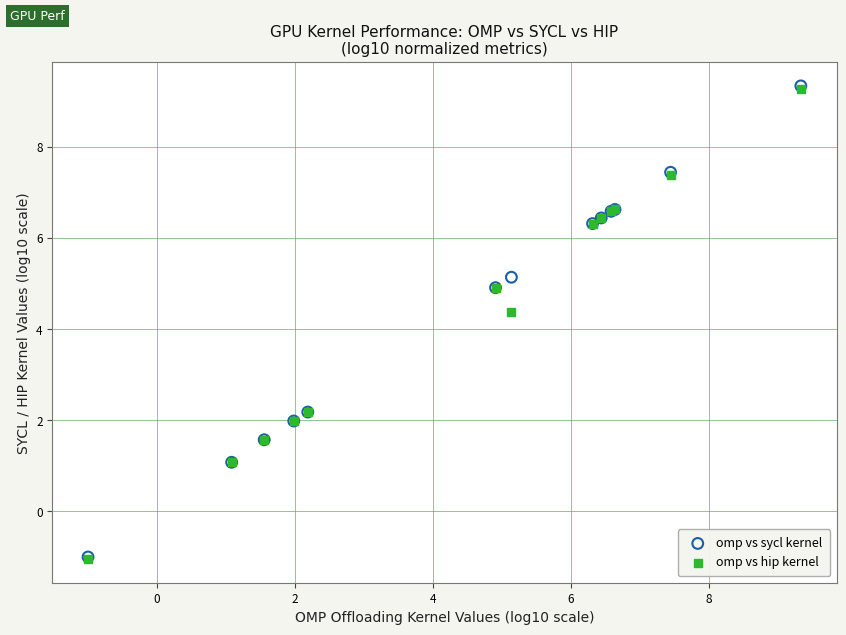

What are all the series names shown in the legend?

omp vs sycl kernel, omp vs hip kernel